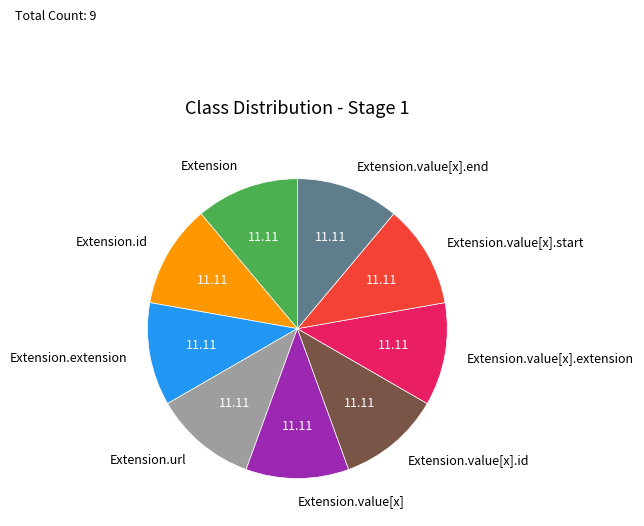

Is there a majority slice in this chart?

No